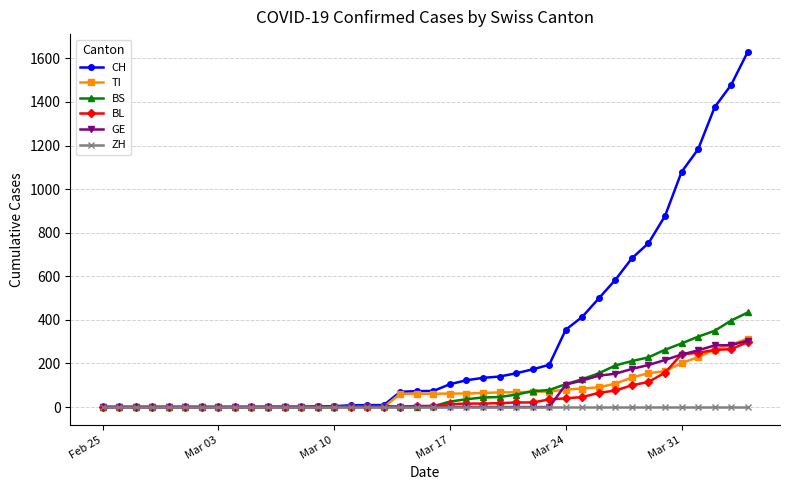

At how many categories does at least one series exceed 289?

12